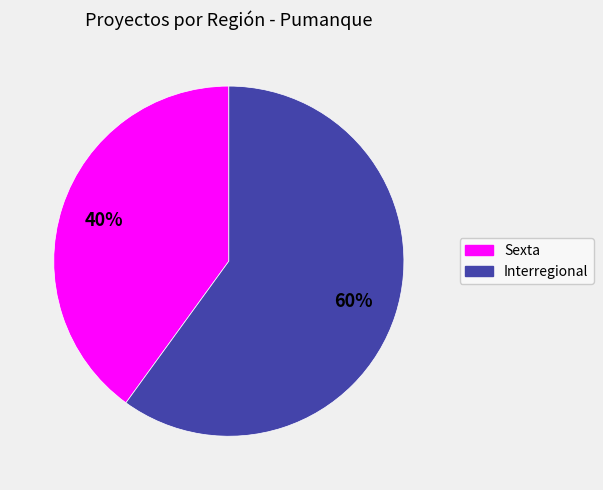

Approximately how many times larger is the value at Interregional compared to Sexta?

1.5